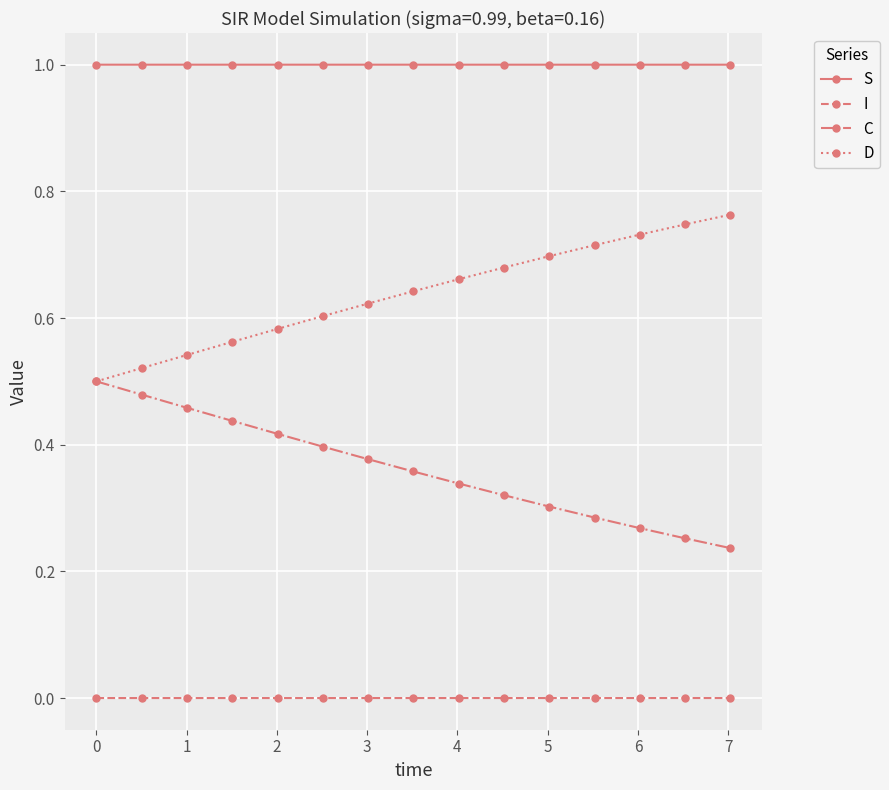

What is the value of the S point at the 12th from the left?

1.0